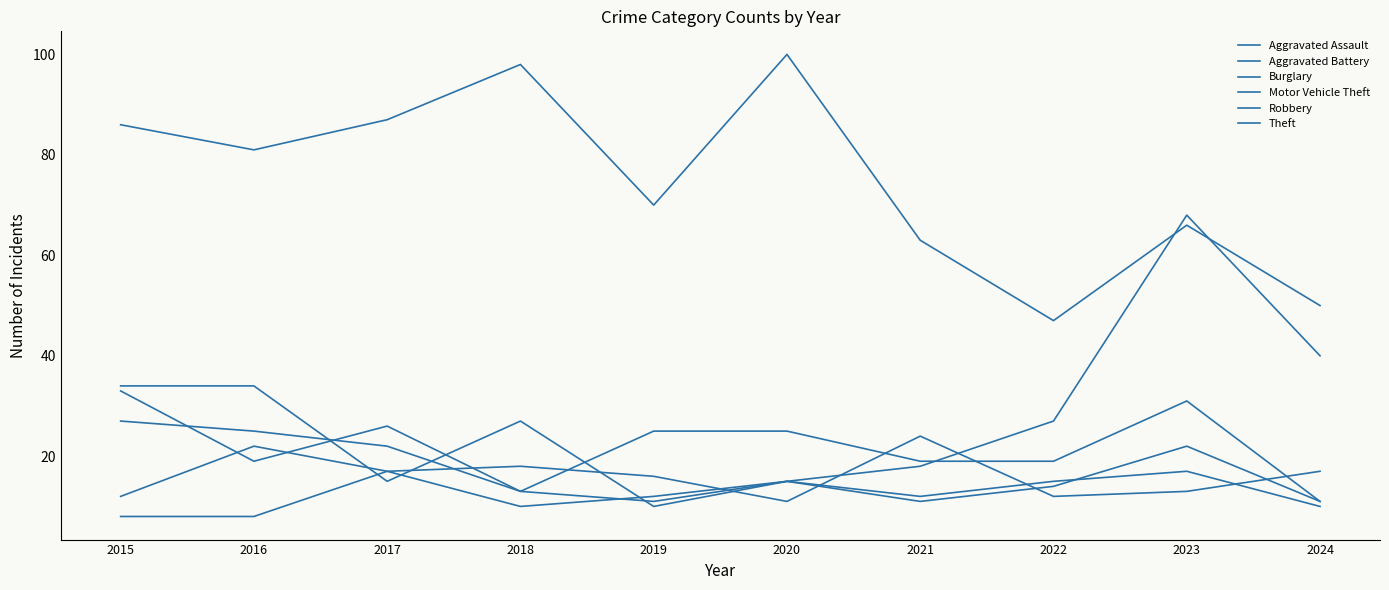

How many times do Motor Vehicle Theft and Theft cross each other?

2